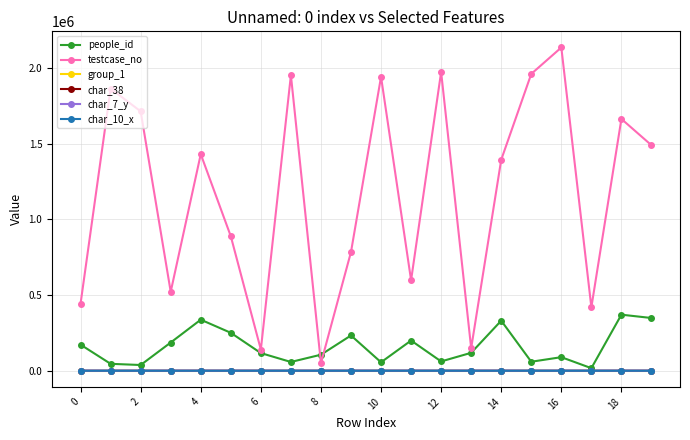

Which series has the largest total across all categories?

testcase_no